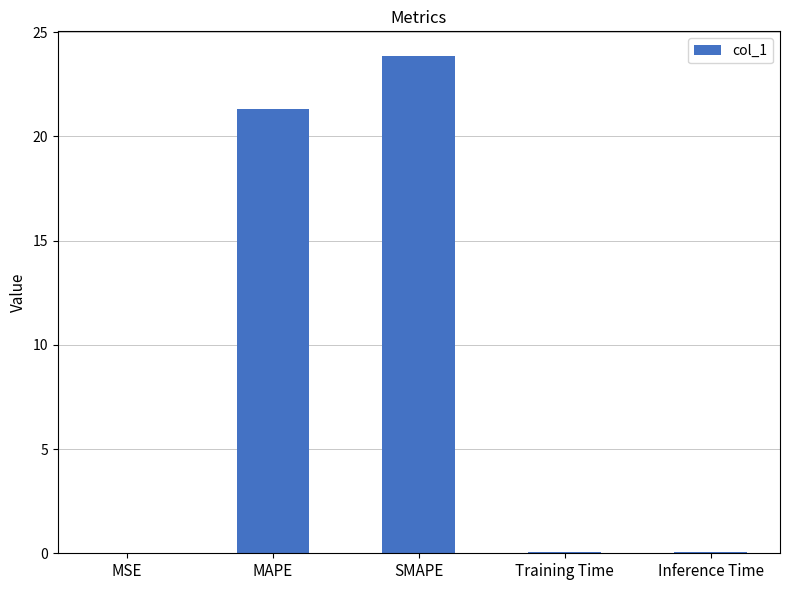

Does the chart contain stacked bars?

No